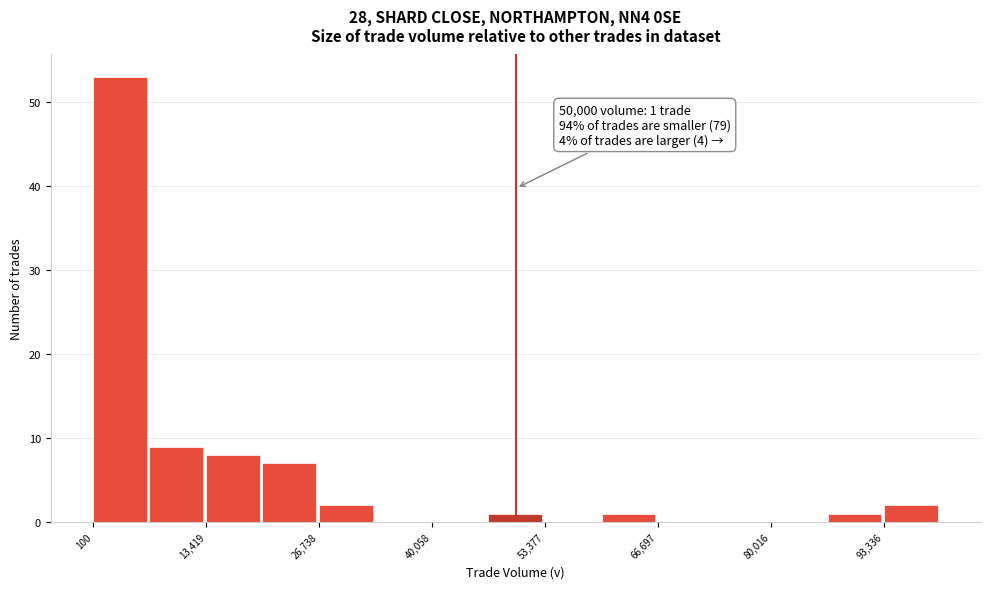

Read against the x-axis, roughly where is the centre of the tallest bar?

4000